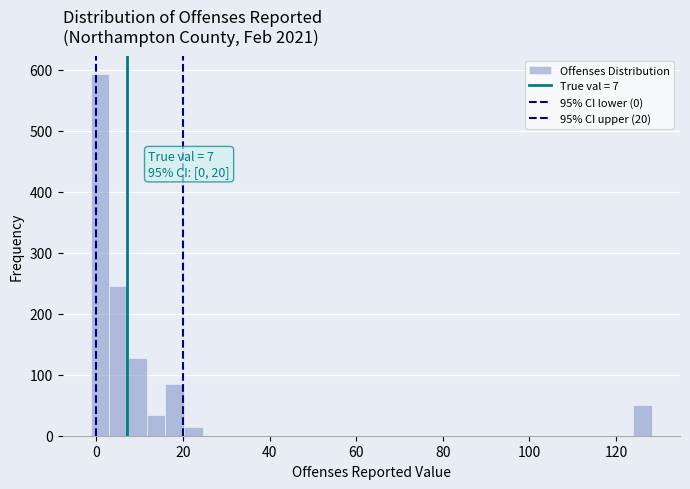

Around what value on the x-axis is the tallest bar? Give the approximate position of its centre, as read against the axis.

0